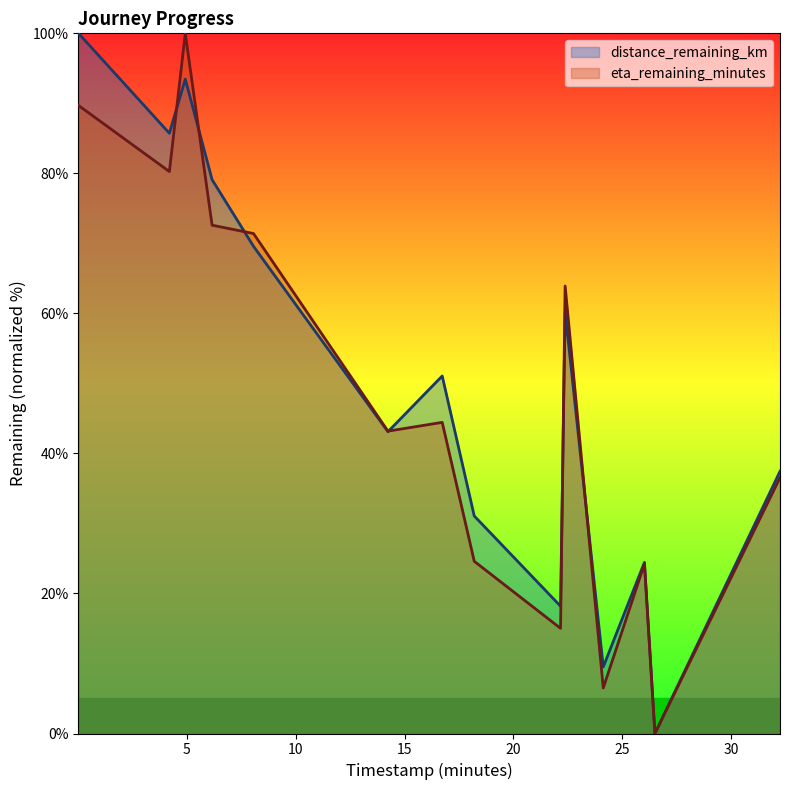

True or false: eta_remaining_minutes (line) has more than 0 points higher than both neighbors.

True